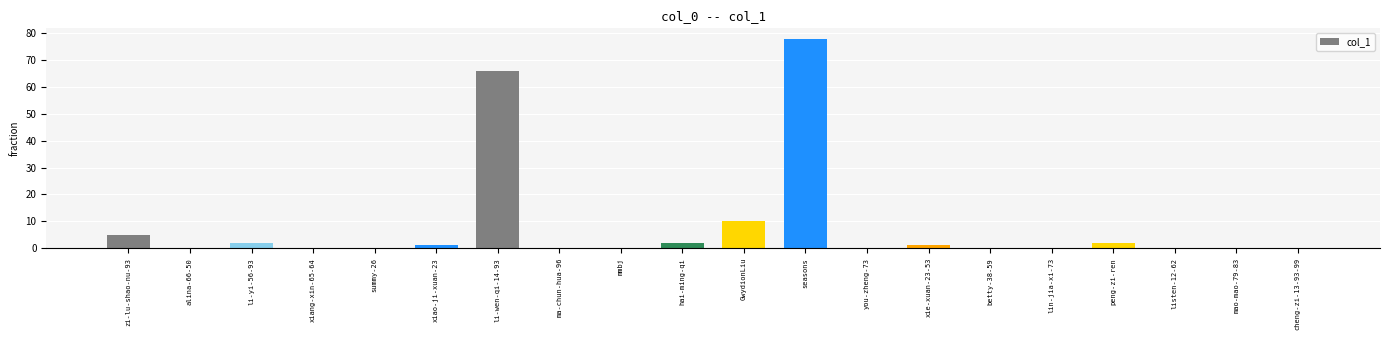

Count the number of data series in this chart.

1